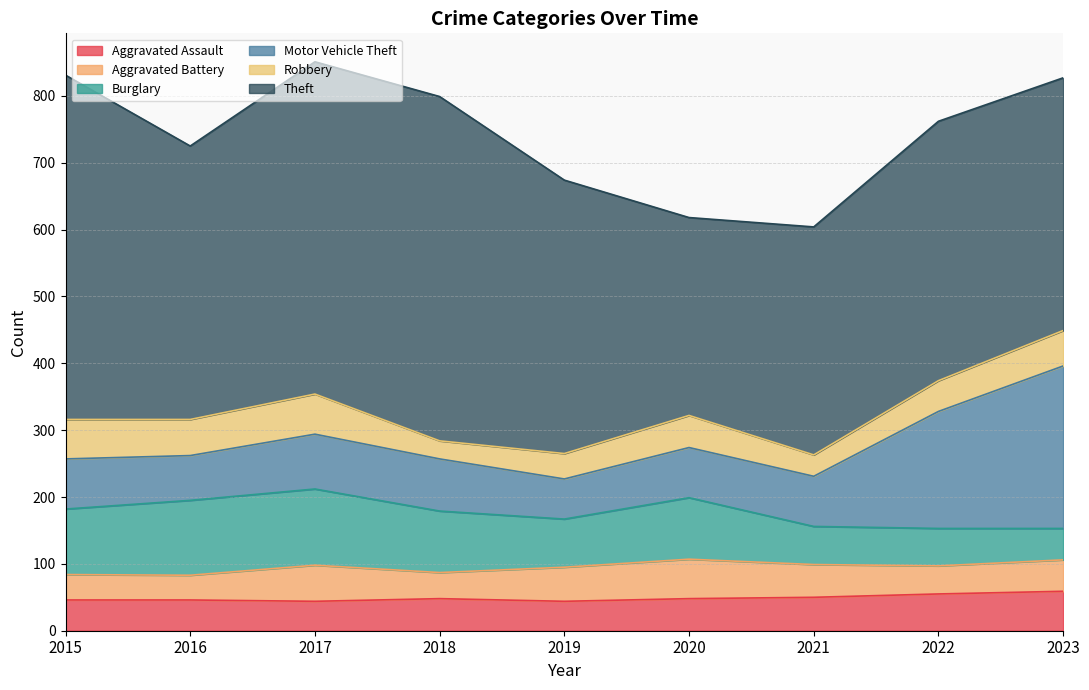

What are all the series names shown in the legend?

Aggravated Assault, Aggravated Battery, Burglary, Motor Vehicle Theft, Robbery, Theft